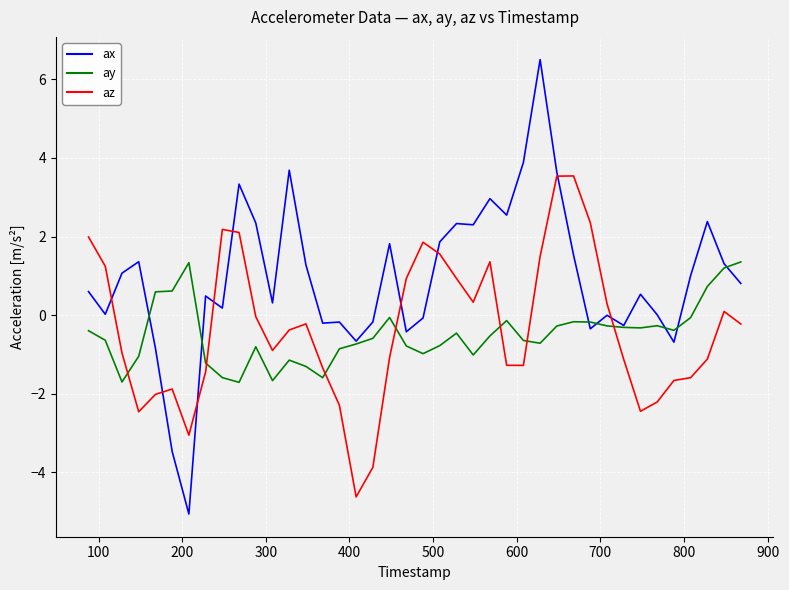

What are all the series names shown in the legend?

ax, ay, az